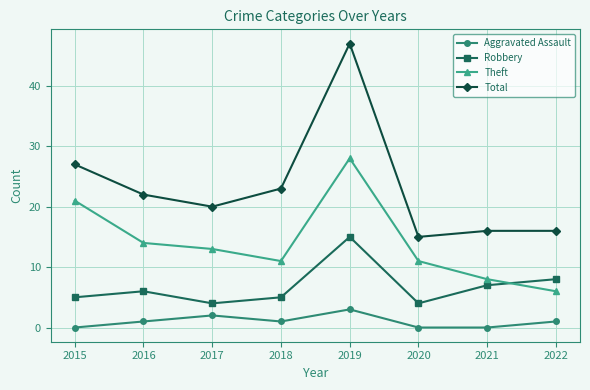

Is it true that Aggravated Assault equals 5 at 2019?

False